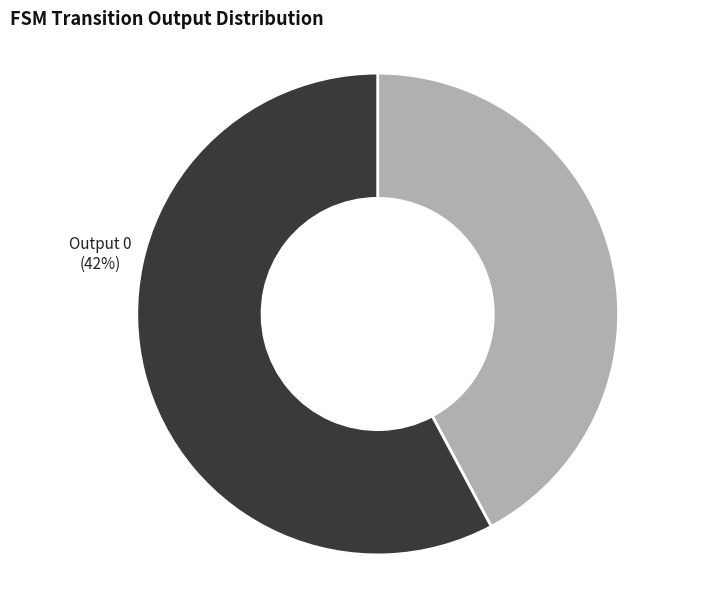

True or false: Output 0 accounts for 42% of the total.

True